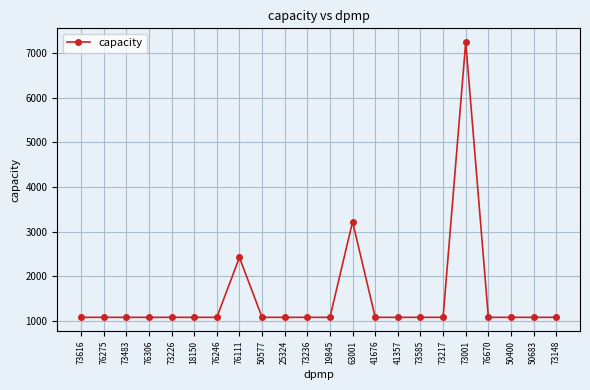

True or false: the data has more than 2 interior local peaks.

True